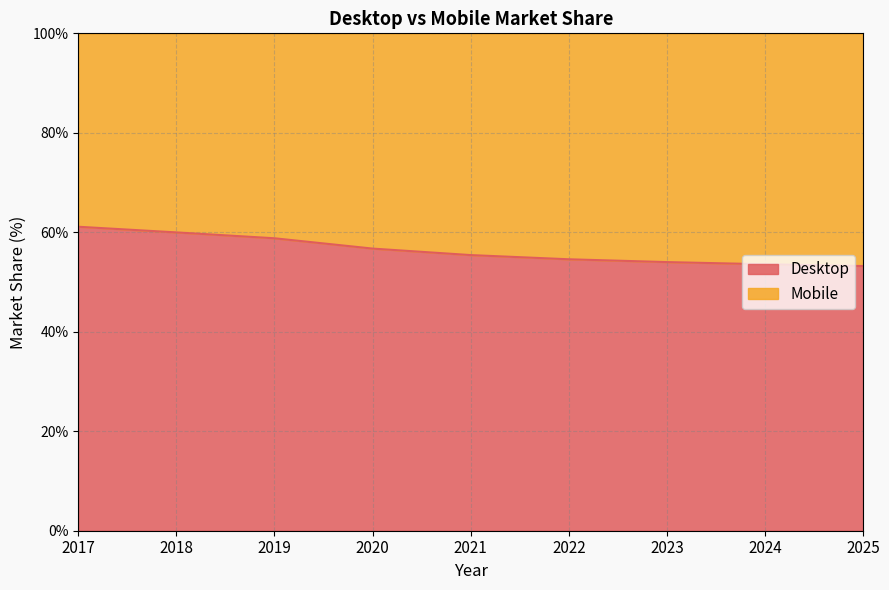

At which label does the data first exceed 55?

2017